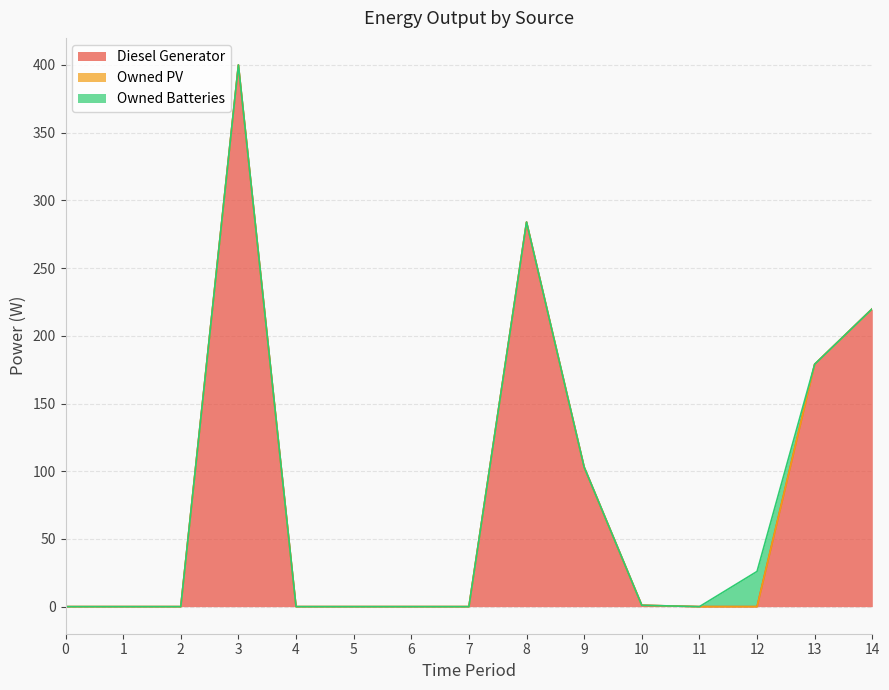

At 6, list the series in order from smallest to largest.

Diesel Generator, Owned PV, Owned Batteries